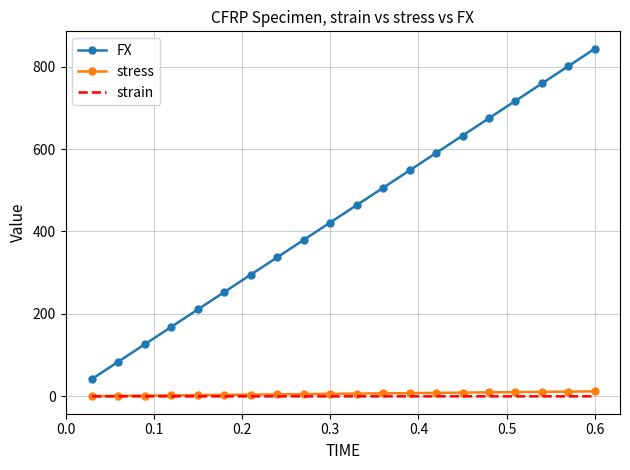

Which series has the largest total across all categories?

FX